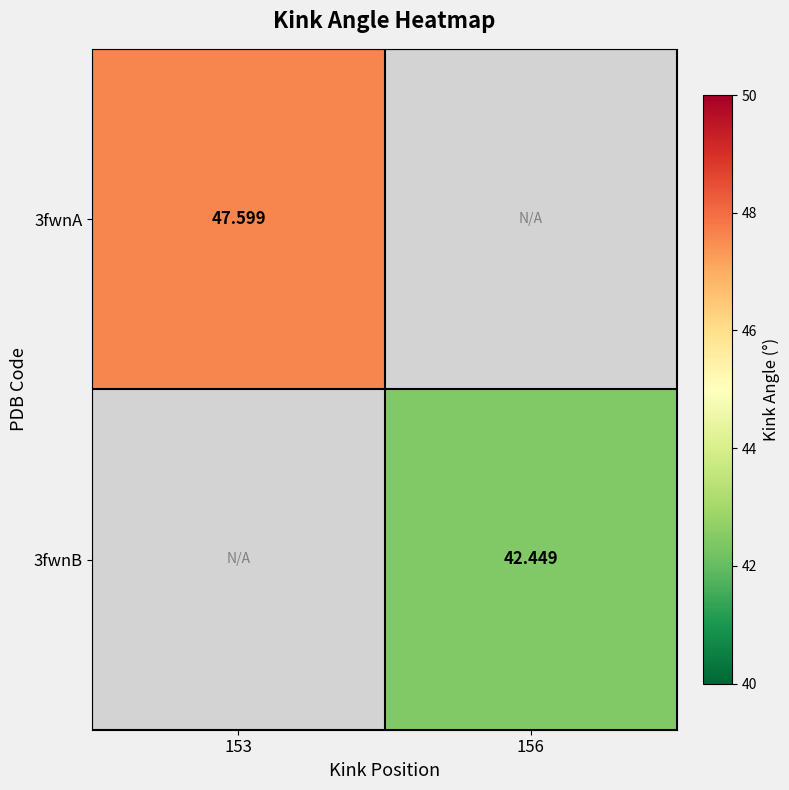

Where is 3fwnA nearest to the value 47?

153